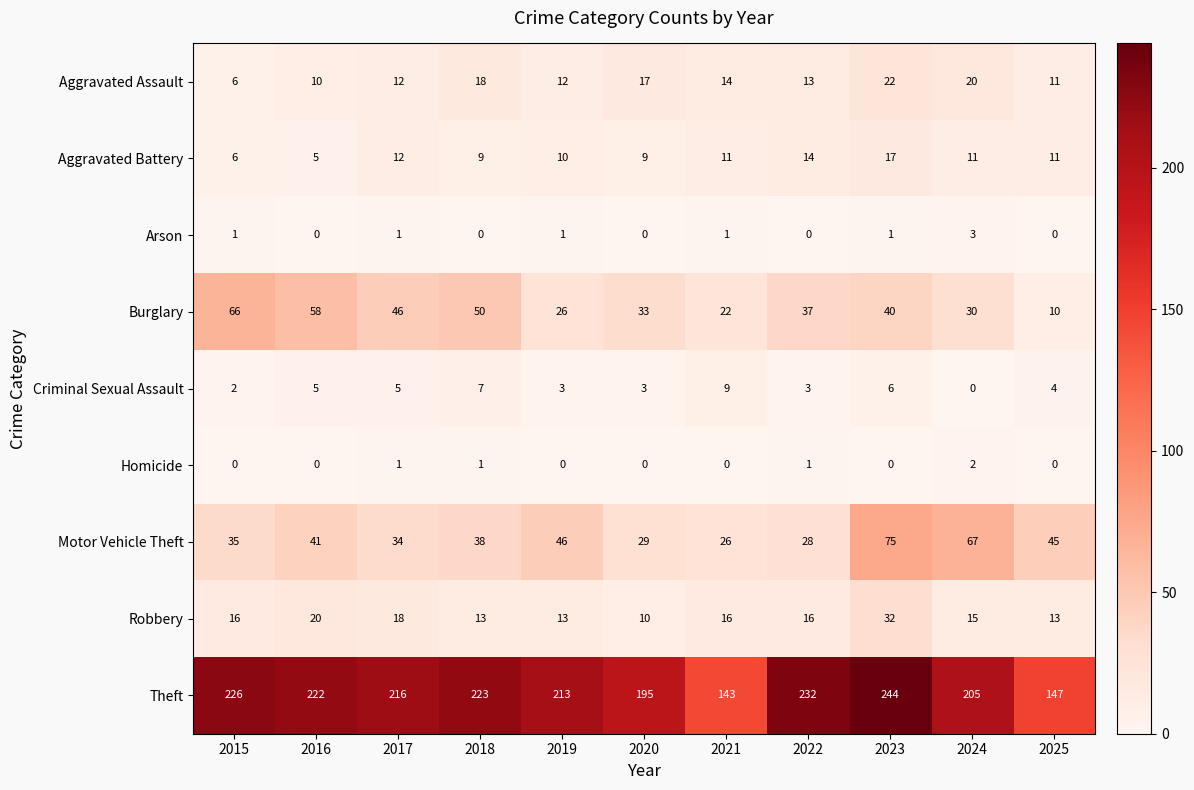

Which series has the largest total across all categories?

Theft